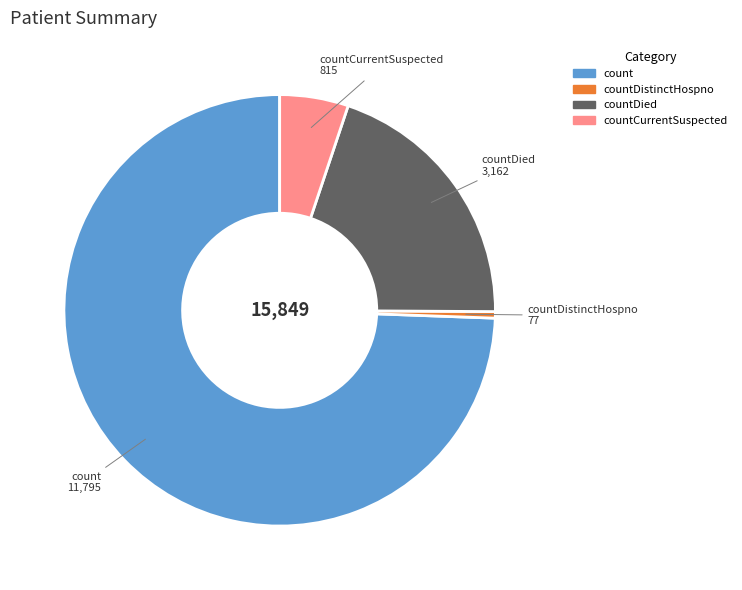

Does any single category account for the majority?

Yes